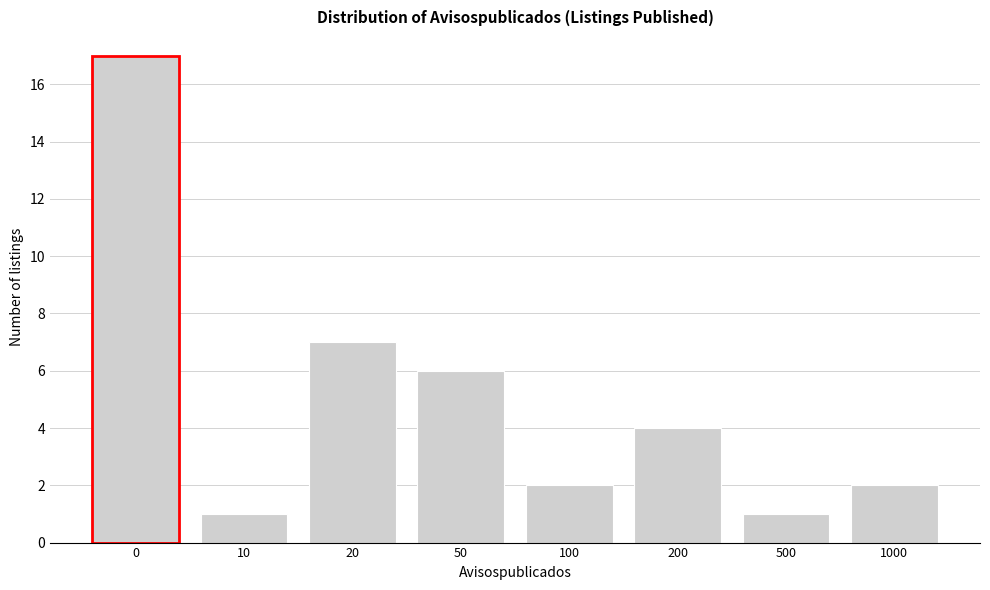

Reading right to left, what are all the values shown in this chart?

2	1	4	2	6	7	1	17